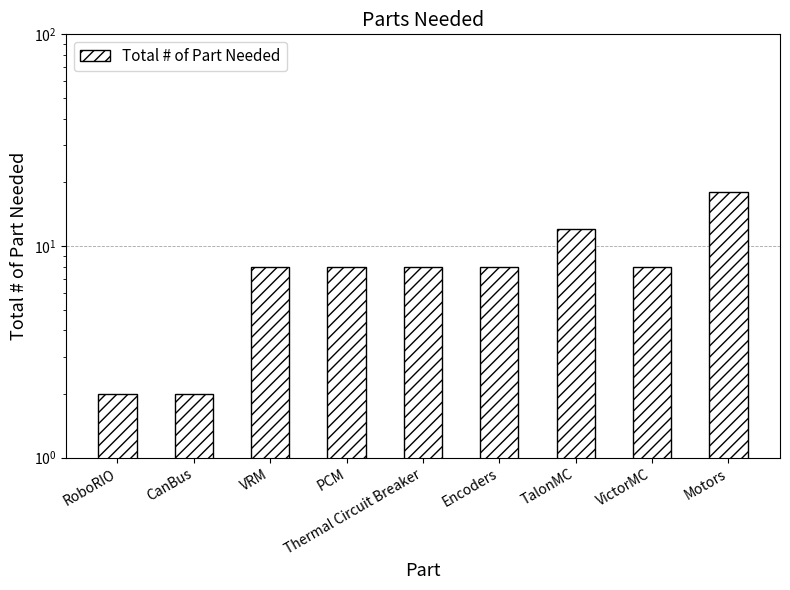

True or false: the data shows 5 at TalonMC.

False